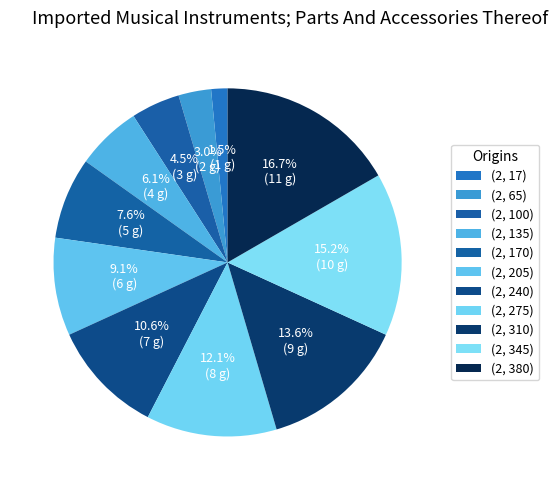

How many segments does this pie chart have?

11